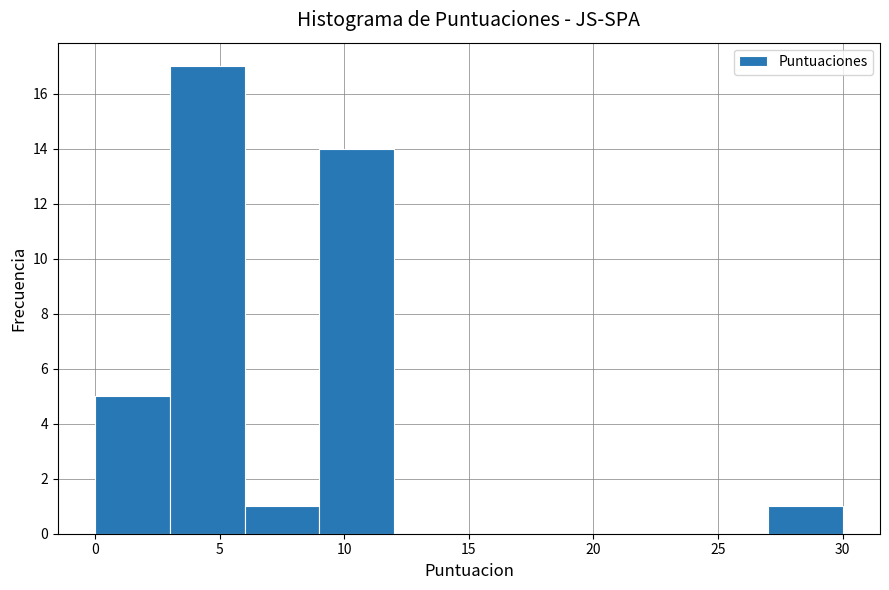

How tall is the bar that spans 6 to 9 on the x-axis? The values are not printed on the chart, so give them approximately, as read against the axis.

1